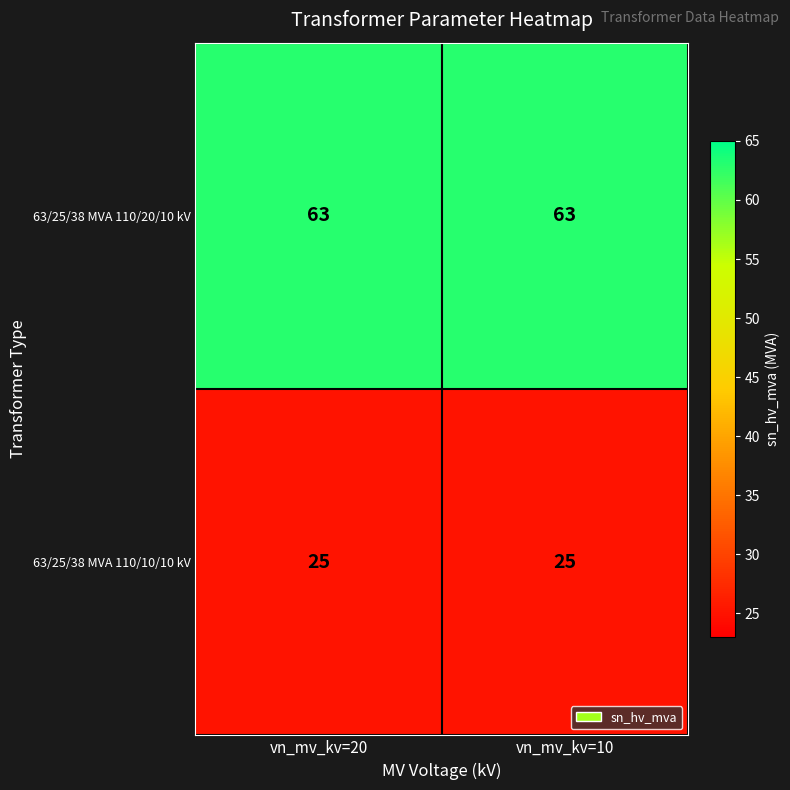

What is the minimum value for 63/25/38 MVA 110/20/10 kV?

63